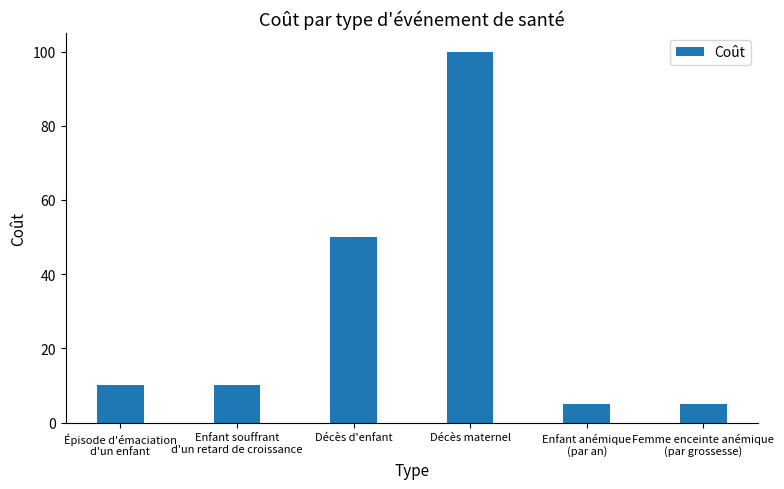

Reading left to right, extract all data points from this chart.

10	10	50	100	5	5